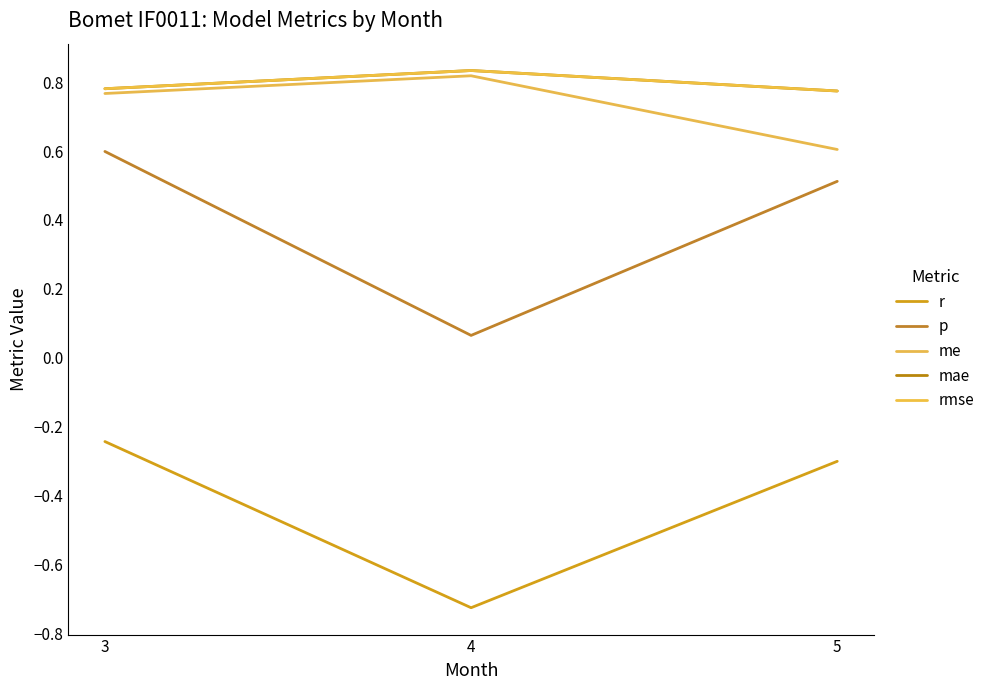

At how many categories does at least one series exceed 0?

3